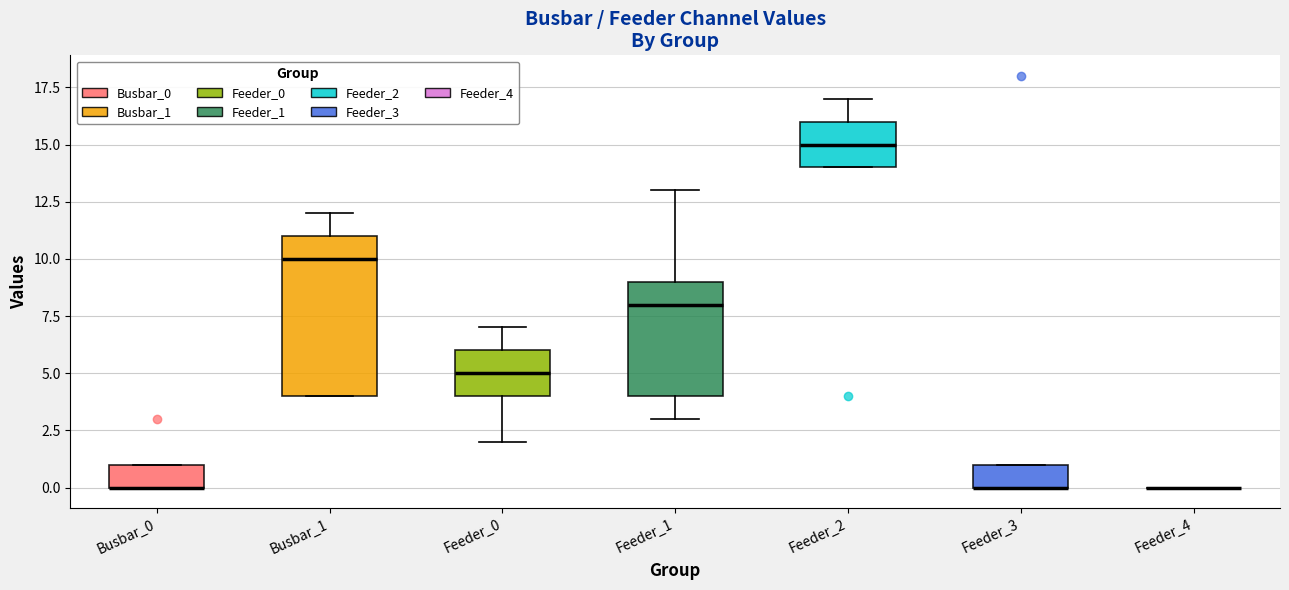

Which box is the tallest, from its lower edge to its upper edge?

Busbar_1